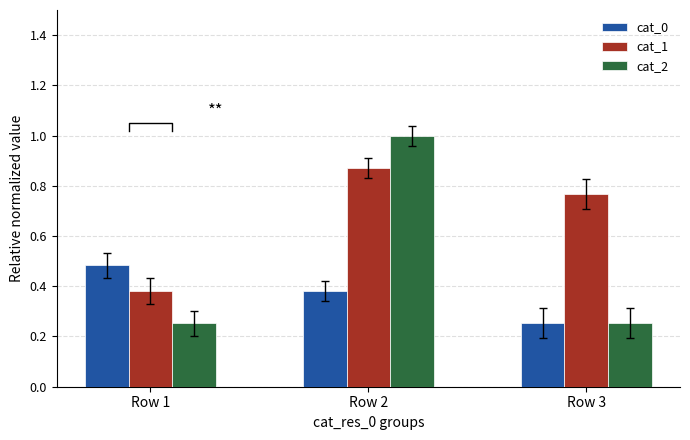

What is the minimum value for cat_1?

0.4